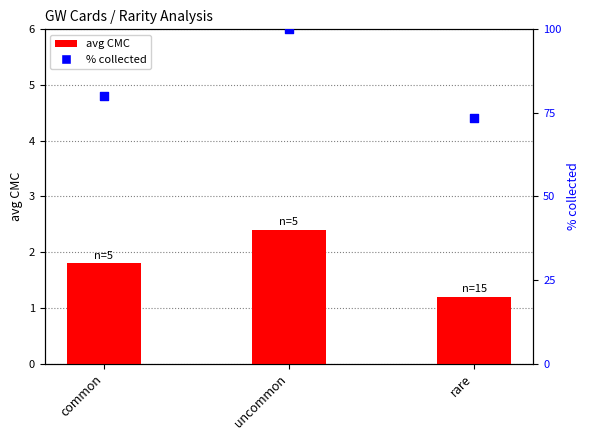

Which series reaches the minimum Y coordinate?

avg CMC